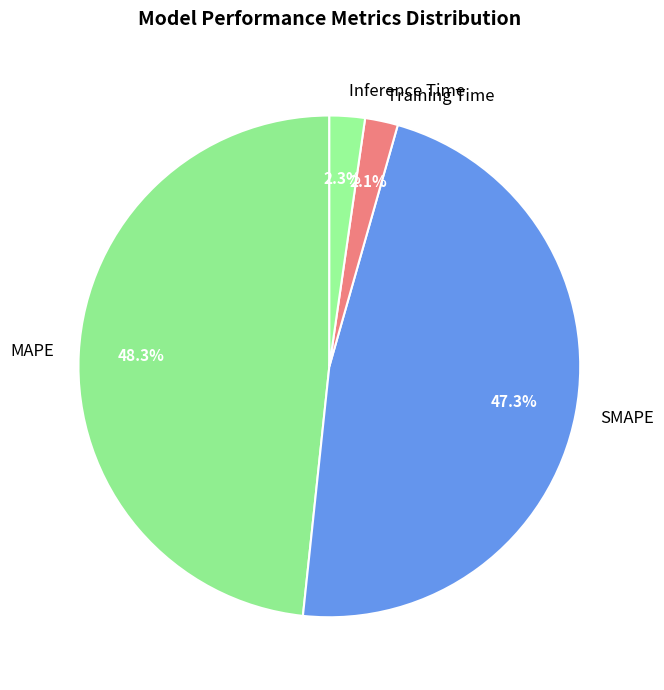

What is the largest slice in the pie chart?

MAPE